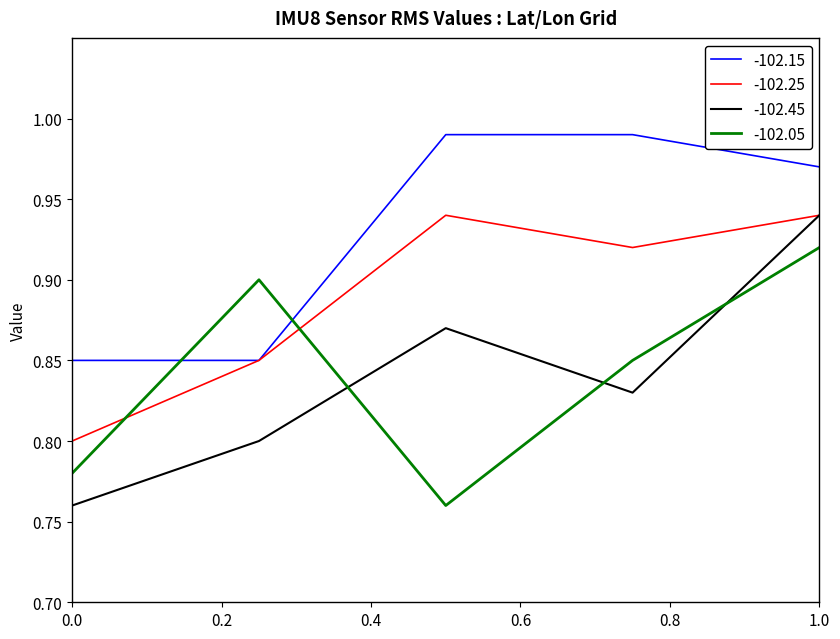

Which series has the largest range (max minus min)?

-102.45